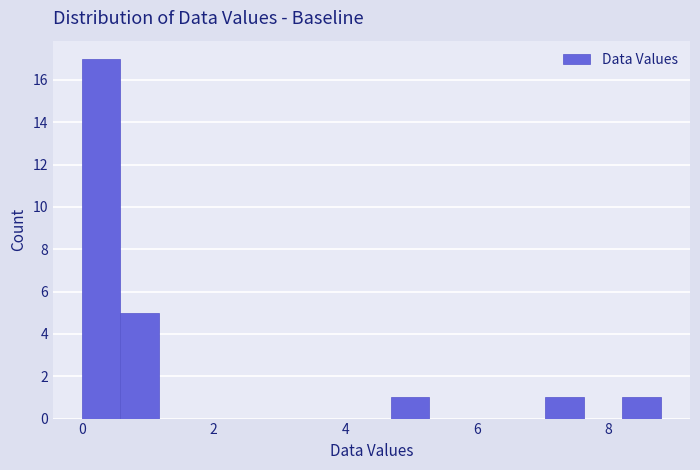

Around what value on the x-axis is the tallest bar? Give the approximate position of its centre, as read against the axis.

0.2